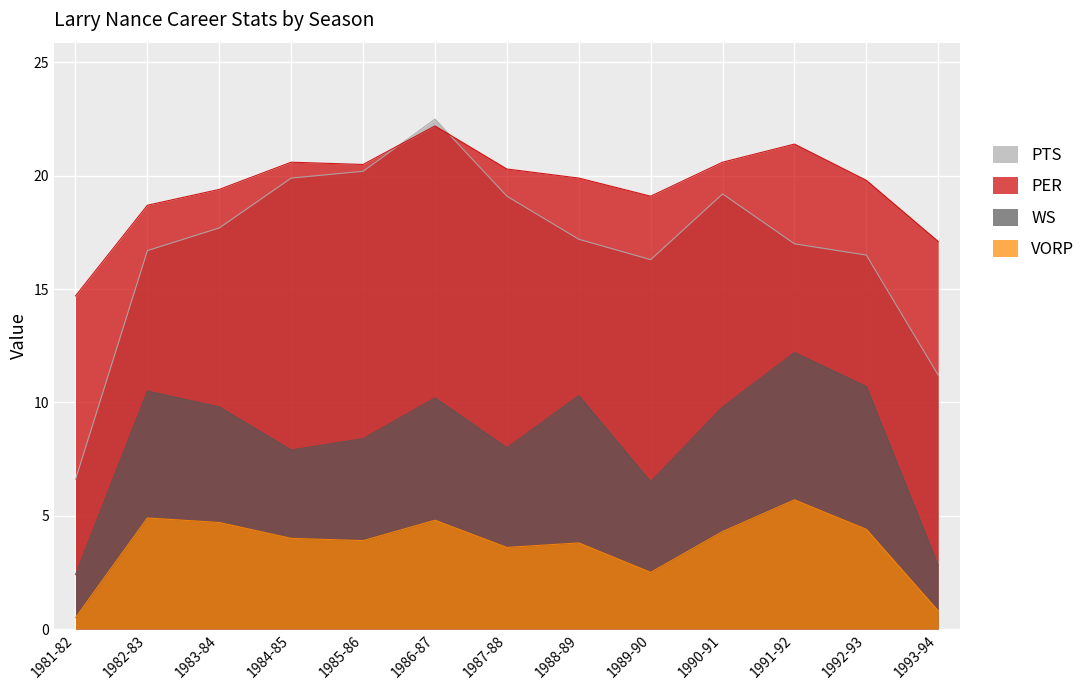

How many values in the VORP series exceed 4?

6